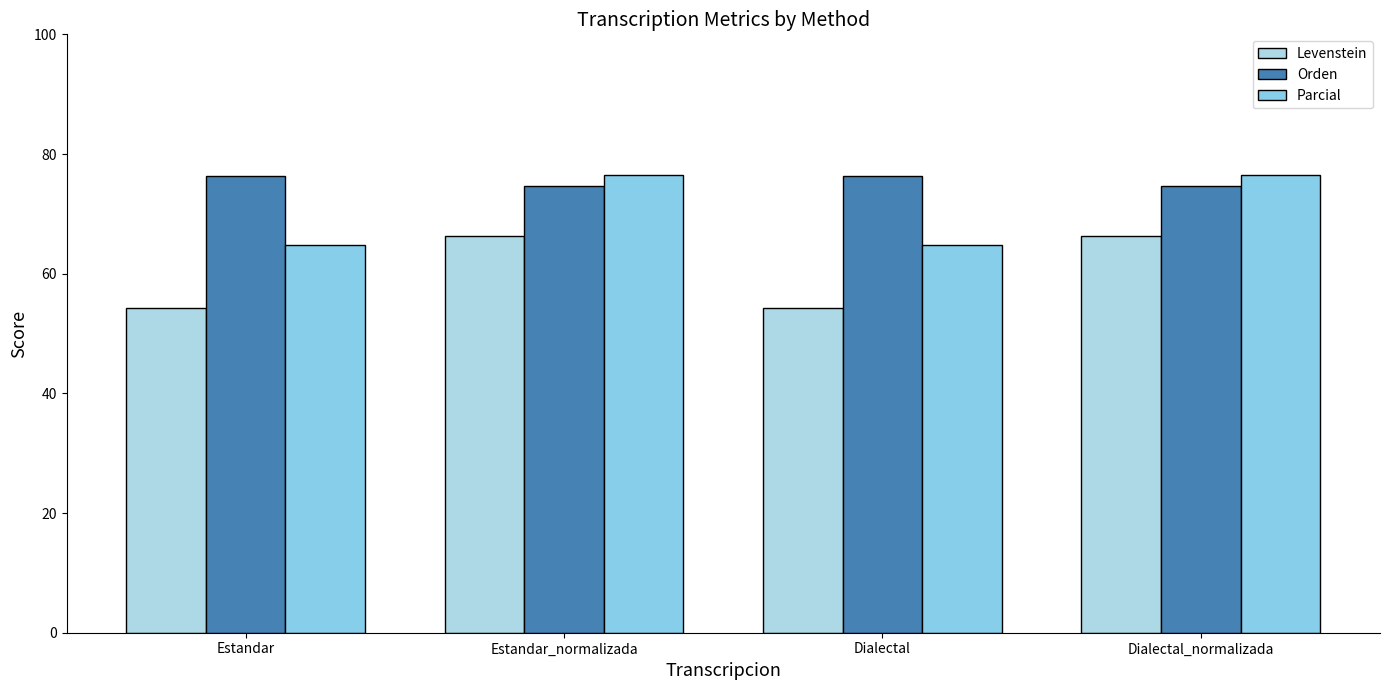

What is the label of the 4th bar from the left?

Dialectal_normalizada